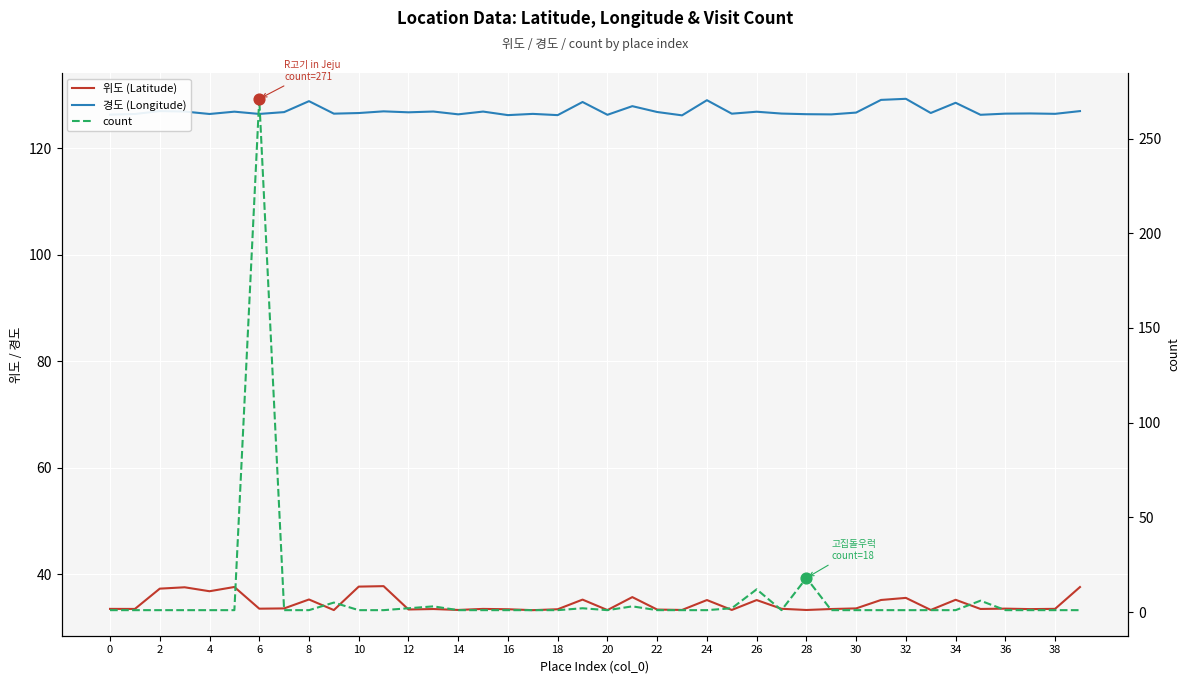

Which series has the largest Y range (max minus min)?

count